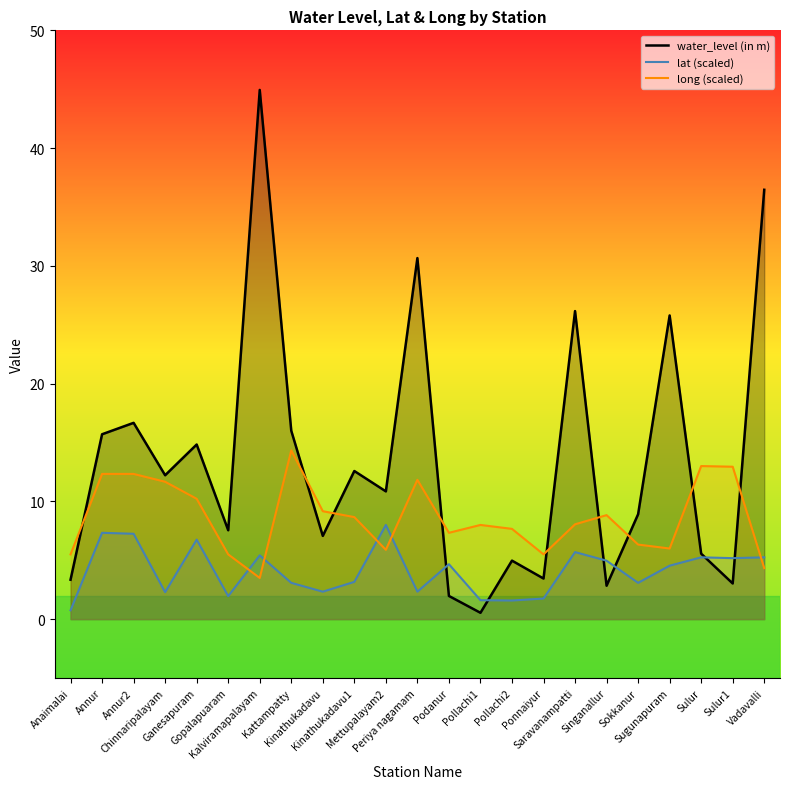

How many lines are shown in the chart?

3